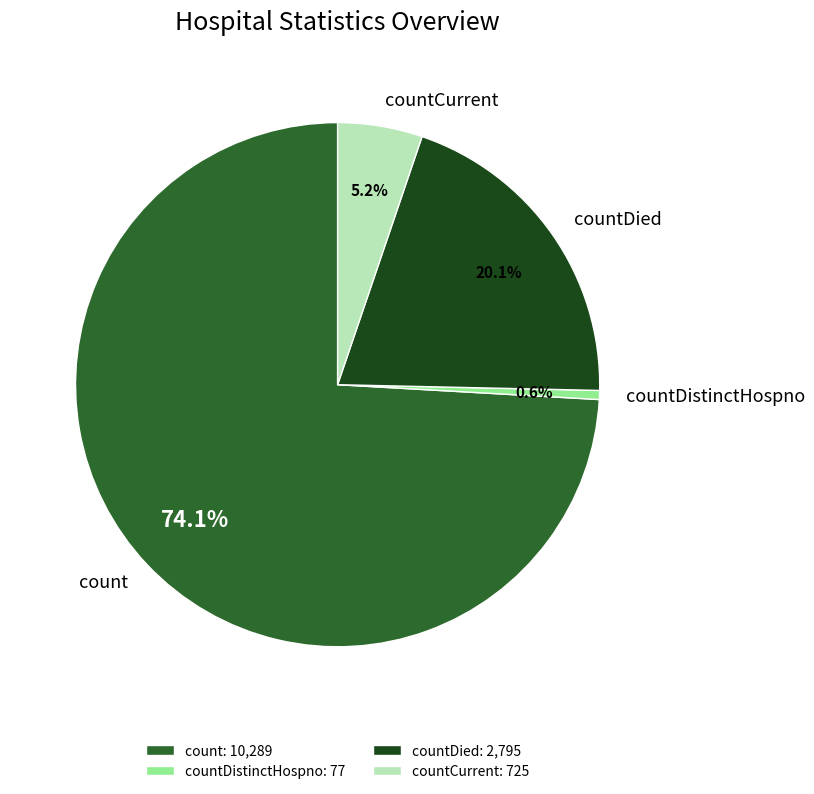

Which category has the biggest portion of the pie?

count